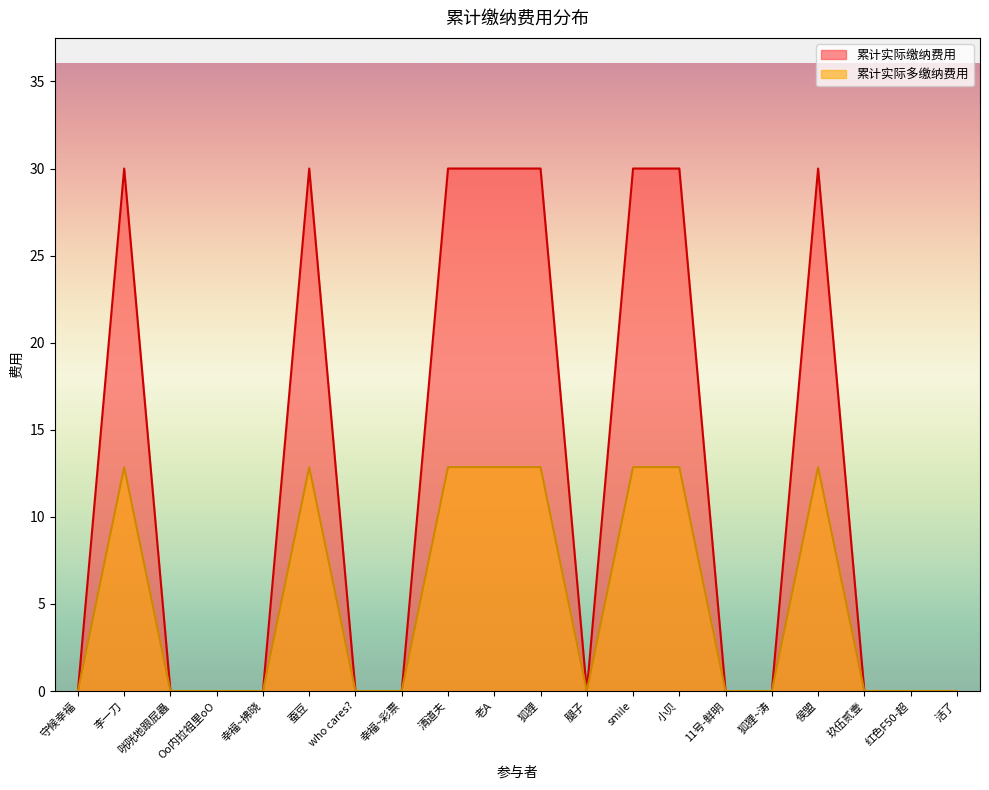

In 累计实际缴纳费用, how many points are lower than both neighbors (excluding endpoints)?

1